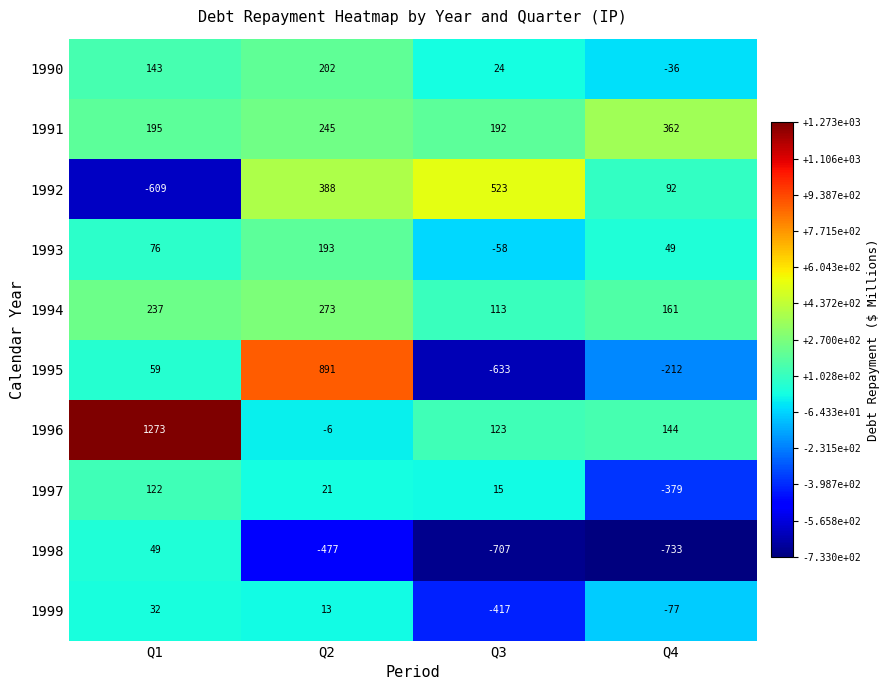

At which category is the sum across all series the highest?

Q2